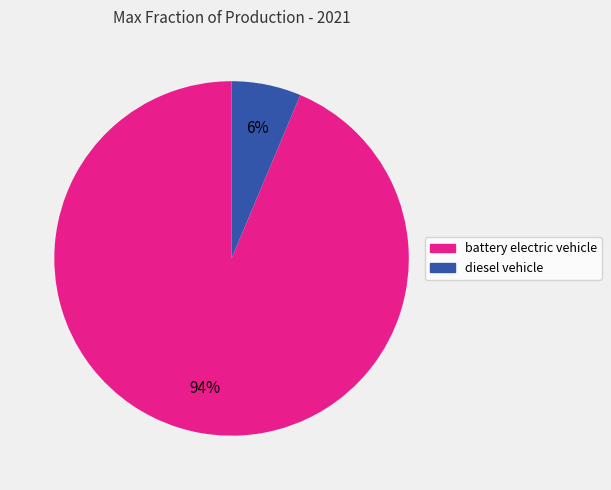

To the nearest percent, what is the combined percentage of diesel vehicle and battery electric vehicle?

100%